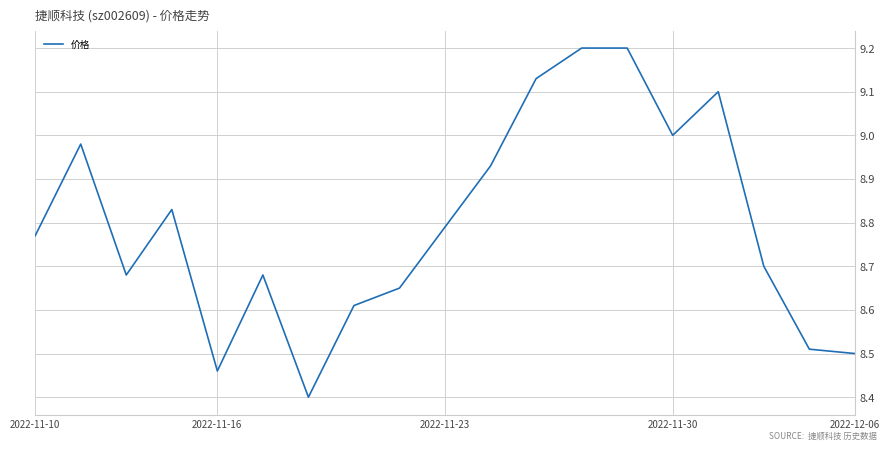

What is the minimum value shown in the chart?

8.4